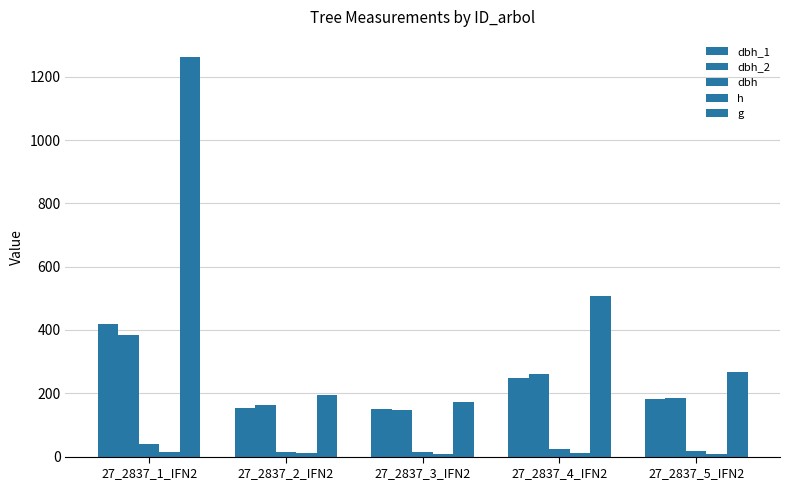

How many data points in dbh are less than 18?

2